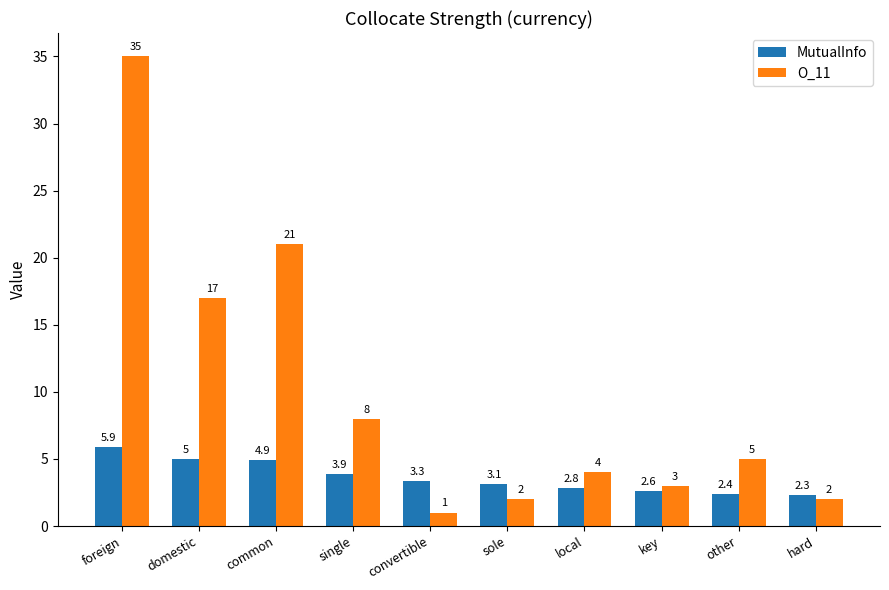

Read the MutualInfo value at common.

4.9